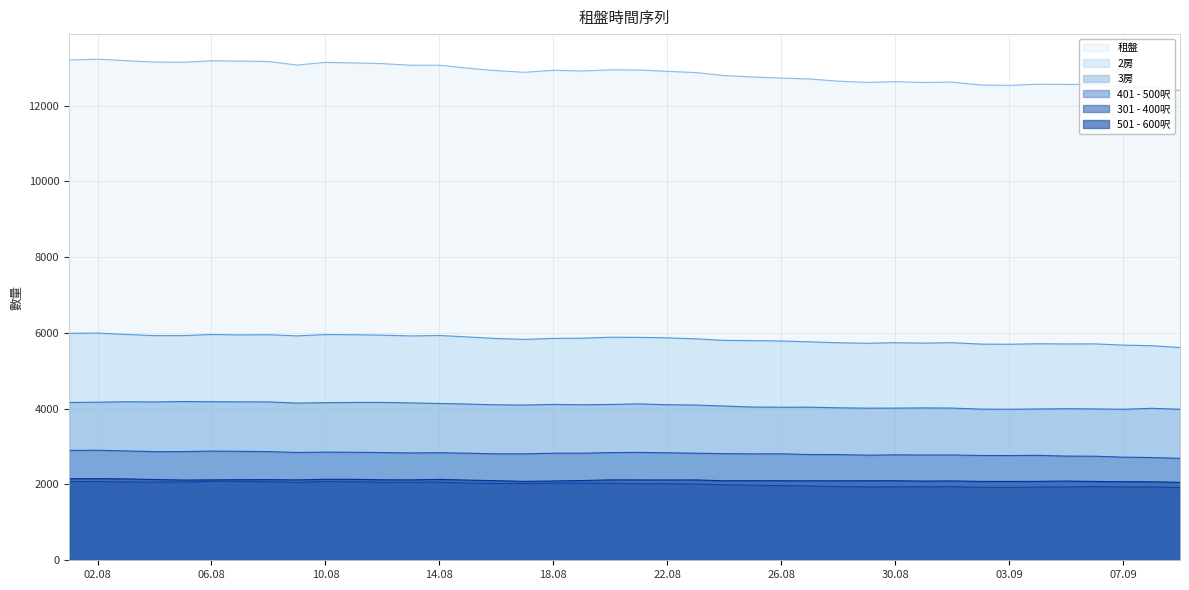

At which label does 租盤 first exceed 12911?

2023-08-01